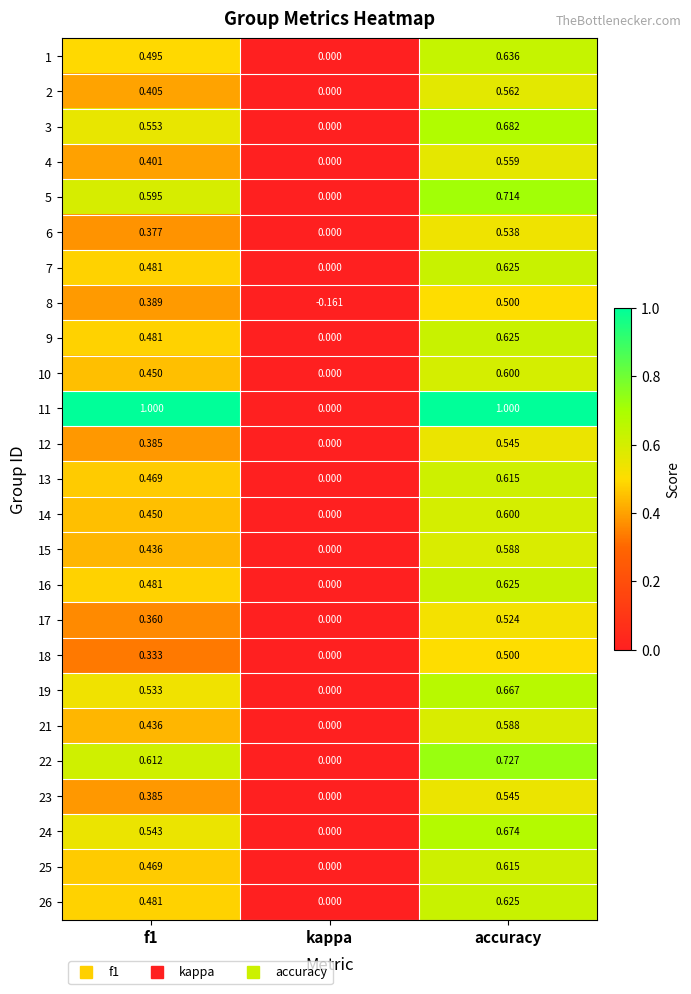

Where is 13 nearest to the value 0?

kappa